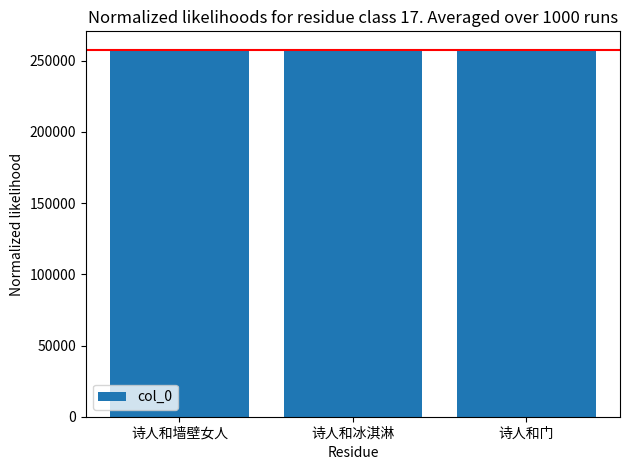

What is the value of the 2nd bar from the left?

257699